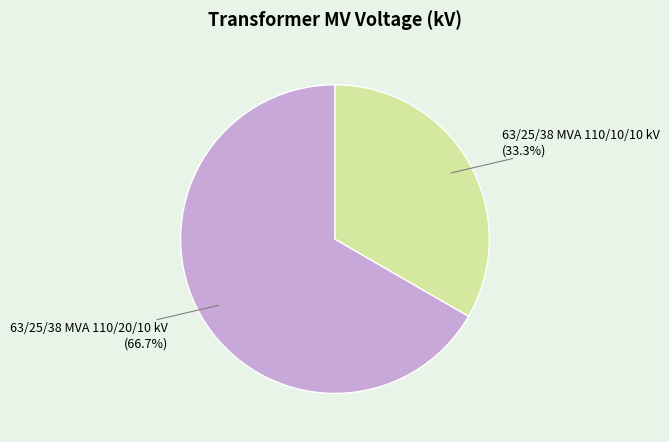

Is there any slice that represents more than half of the pie?

Yes